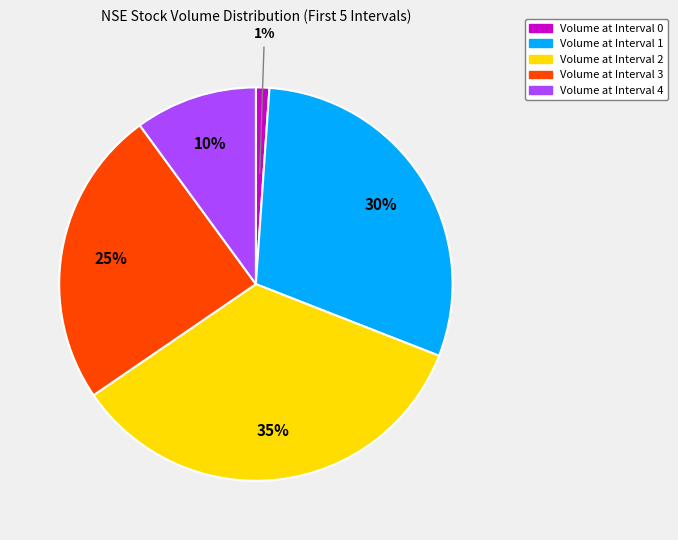

Is there any slice that represents more than half of the pie?

No